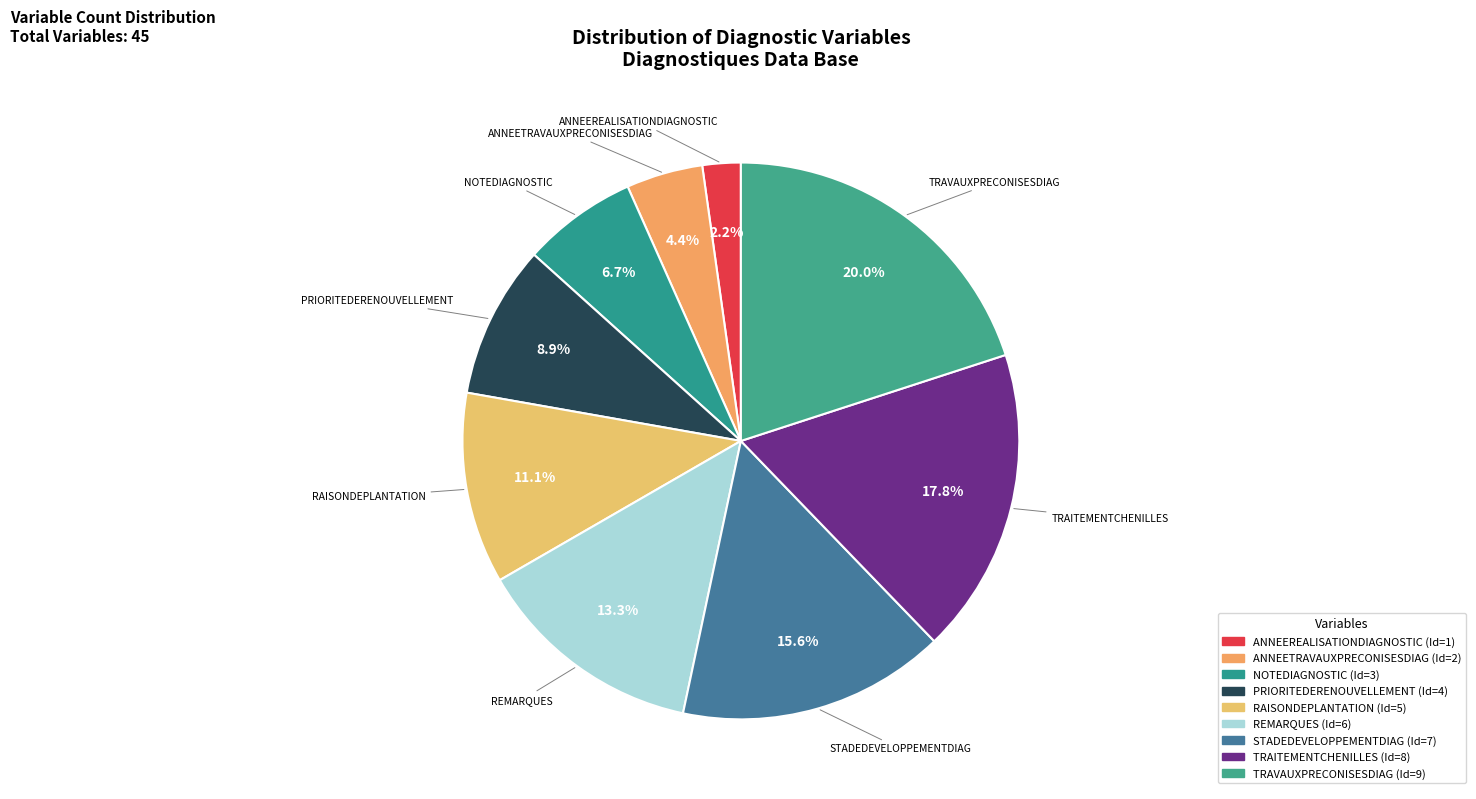

Which has a higher value, RAISONDEPLANTATION or ANNEETRAVAUXPRECONISESDIAG?

RAISONDEPLANTATION